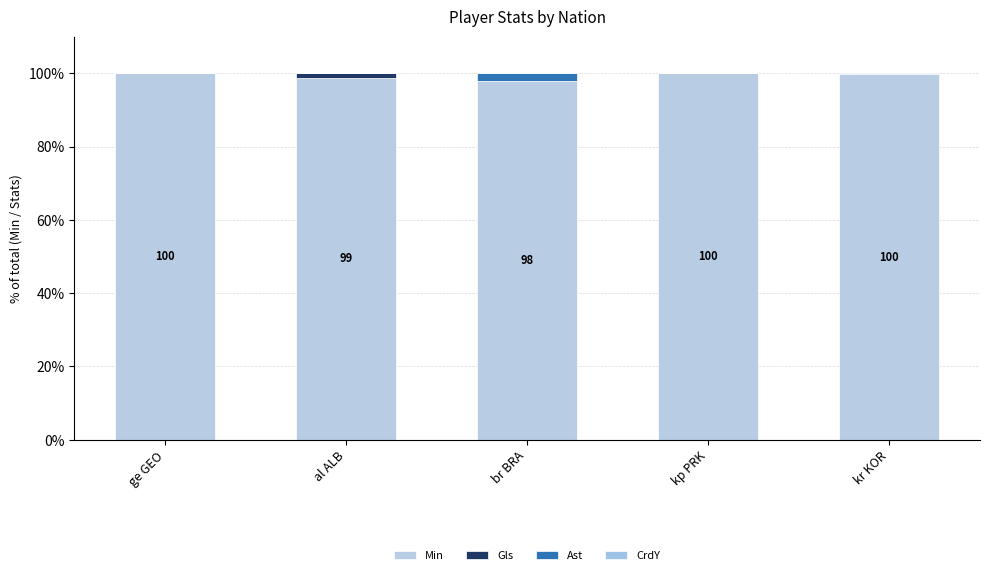

The Gls series shows 0.0 at br BRA. True or false?

True